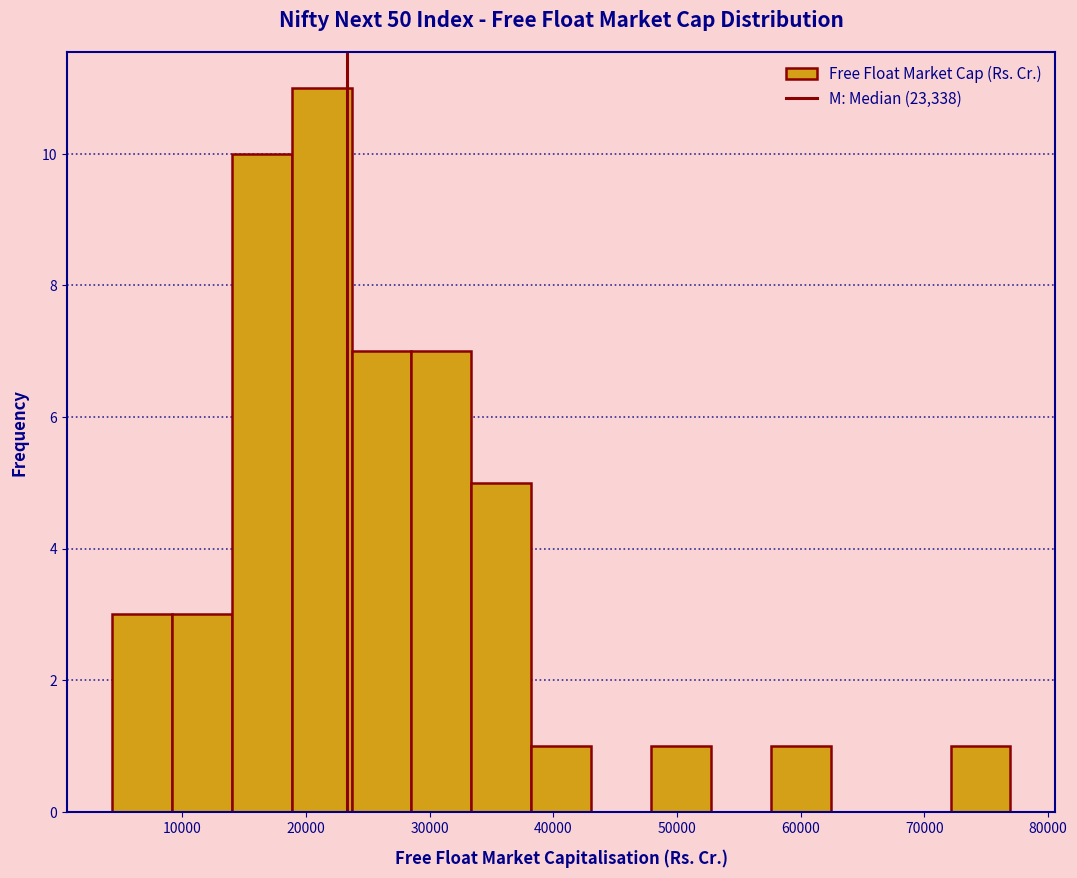

How tall is the bar that spans 24000 to 29000 on the x-axis? Neither the bar edges nor the heights are printed on the chart, so give them approximately, as read against the axes.

7